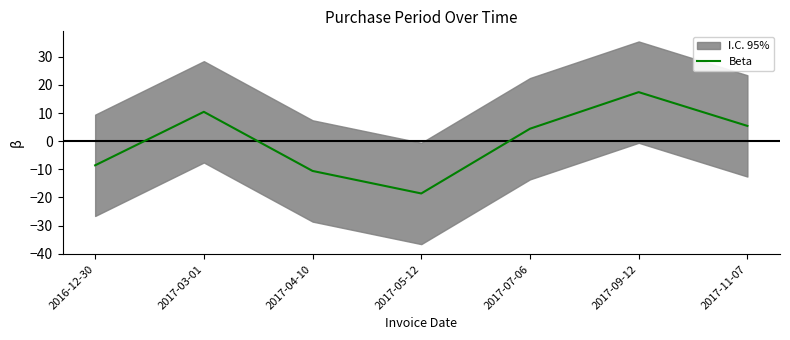

The value at 2016-12-30 is -14.1. True or false?

False